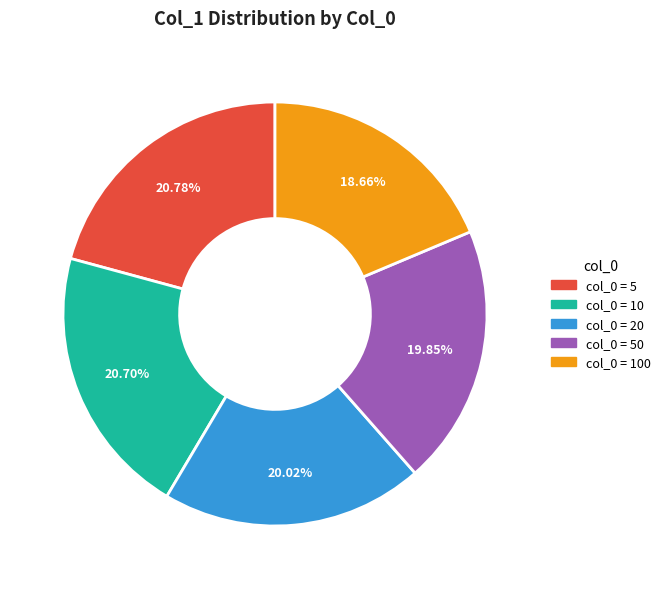

Is there a majority slice in this chart?

No